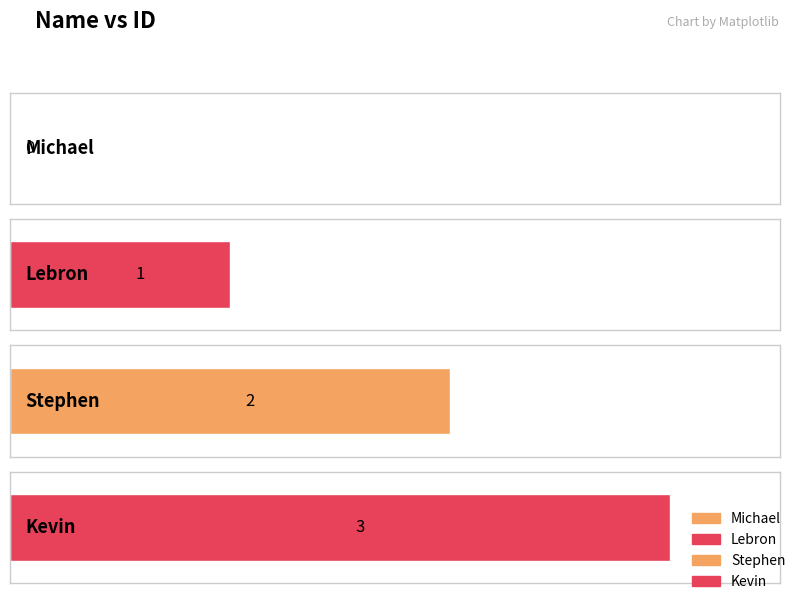

Reading left to right, transcribe all the data shown in this chart.

0	1	2	3